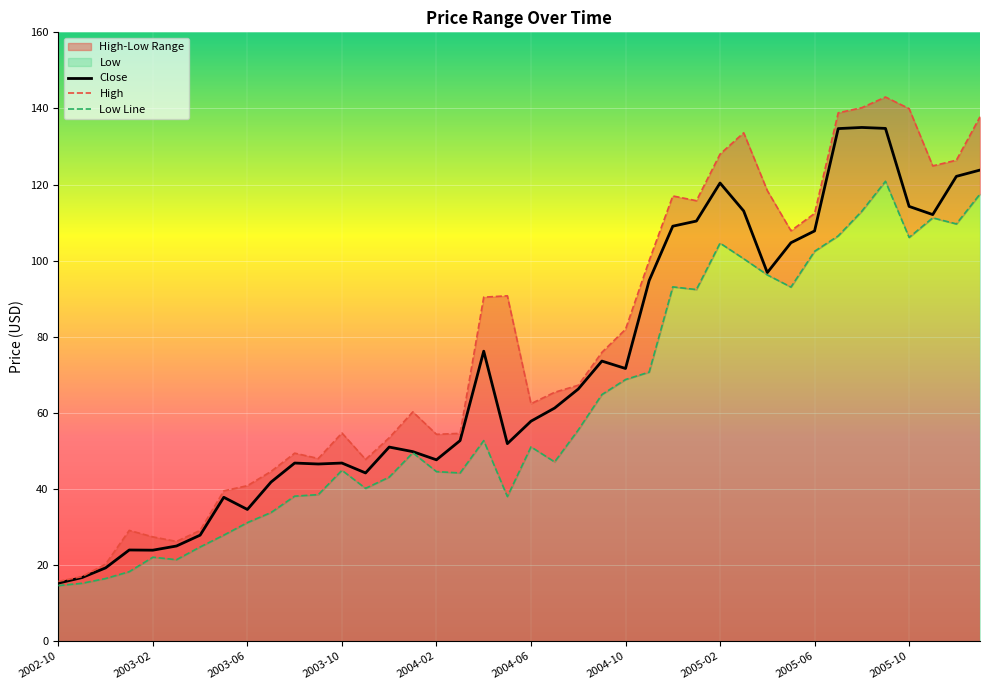

At how many categories does at least one series exceed 18?

38